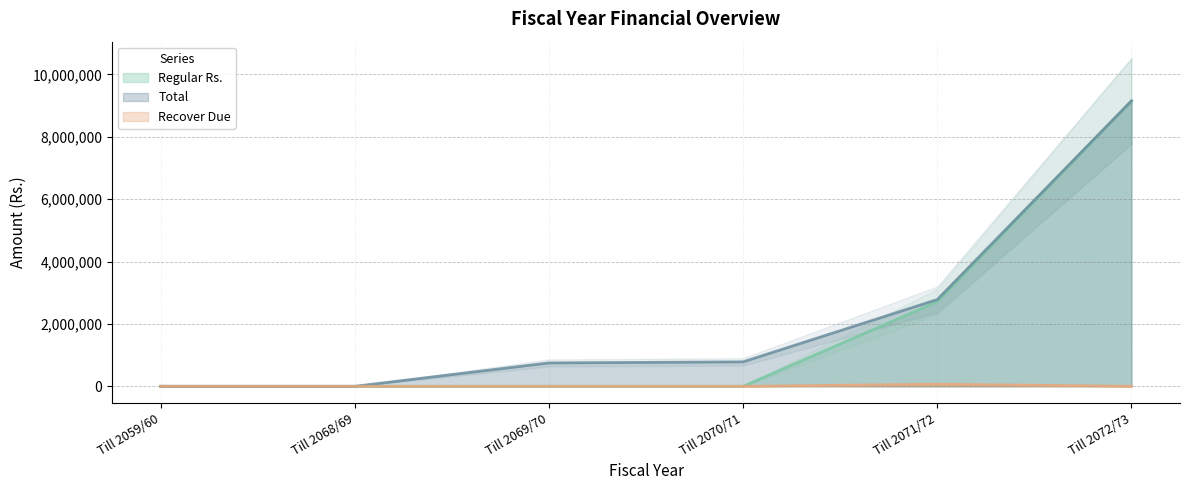

What is the difference between the maximum and minimum values in the Regular Rs. series?

9148949.0